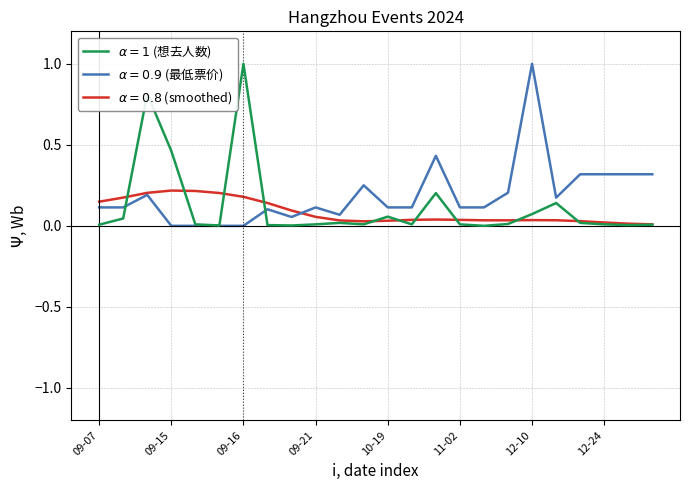

What is the maximum value shown in the chart?

1.0